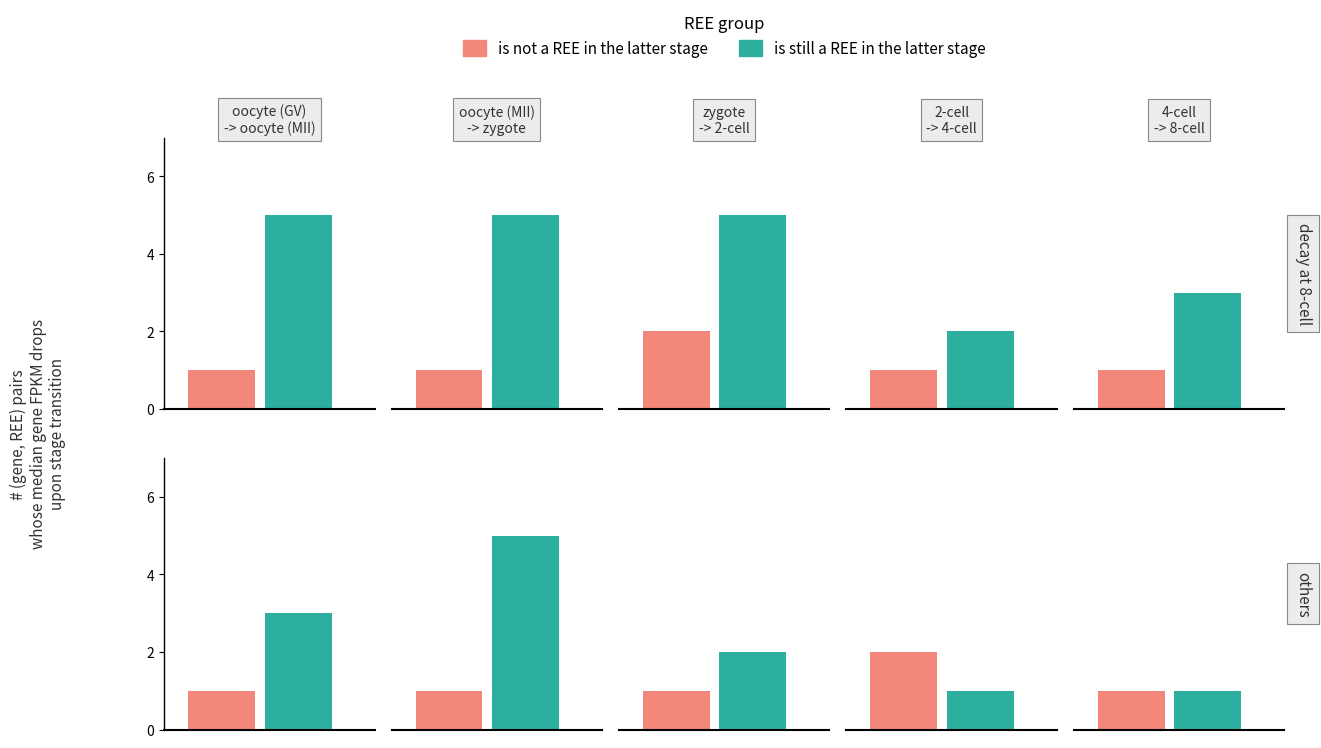

What is the value of the is still a REE in the latter stage bar at the 1st from the left?

5